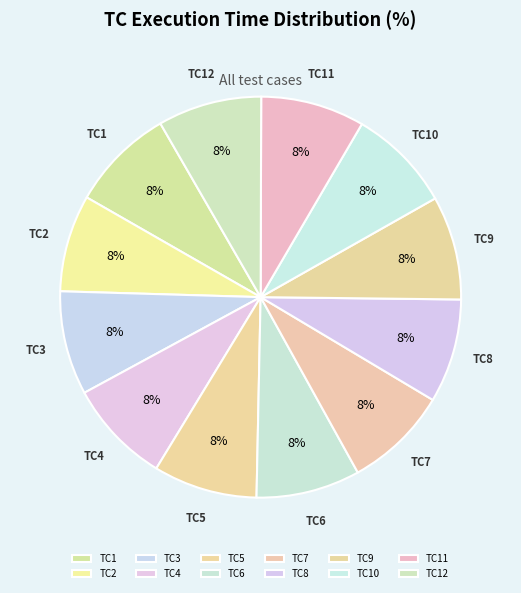

How many segments does this pie chart have?

12